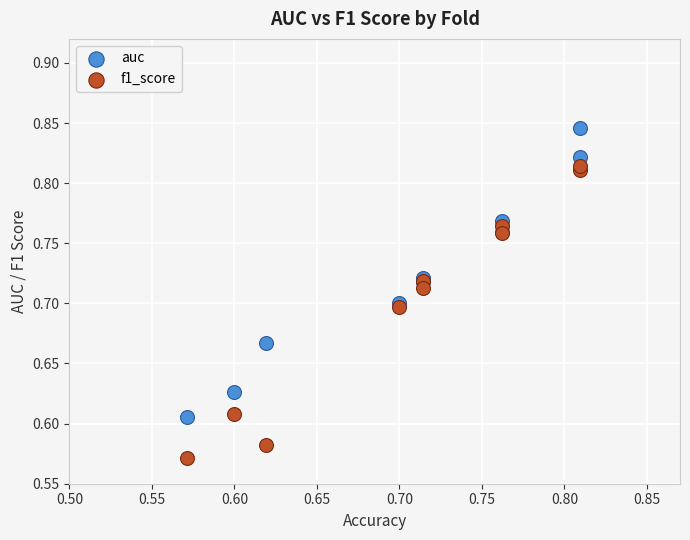

Which series contains the highest Y value?

auc